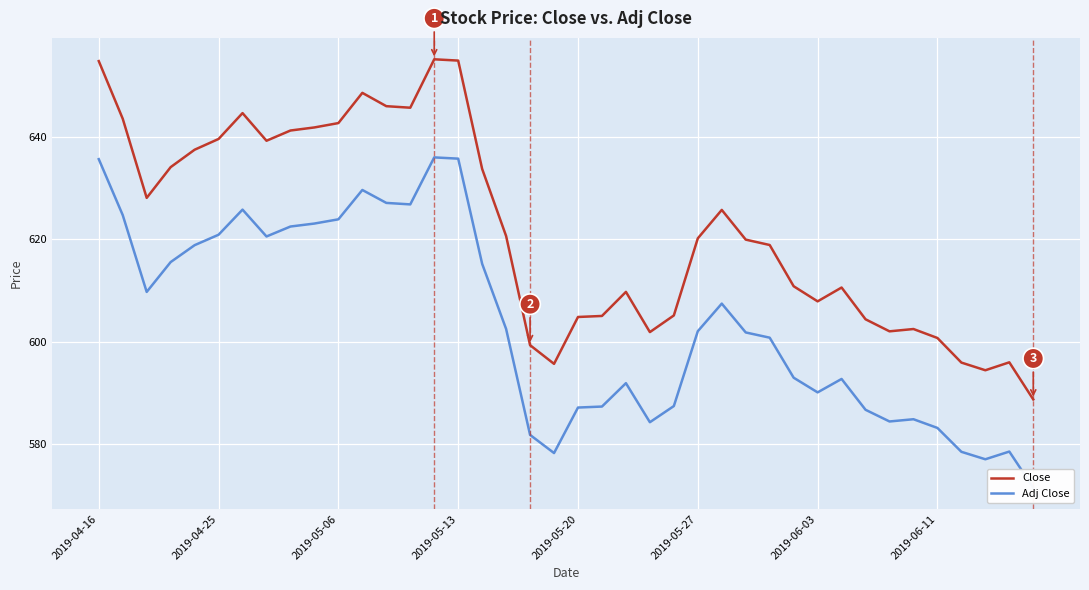

How many interior local peaks does the Close series have?

8